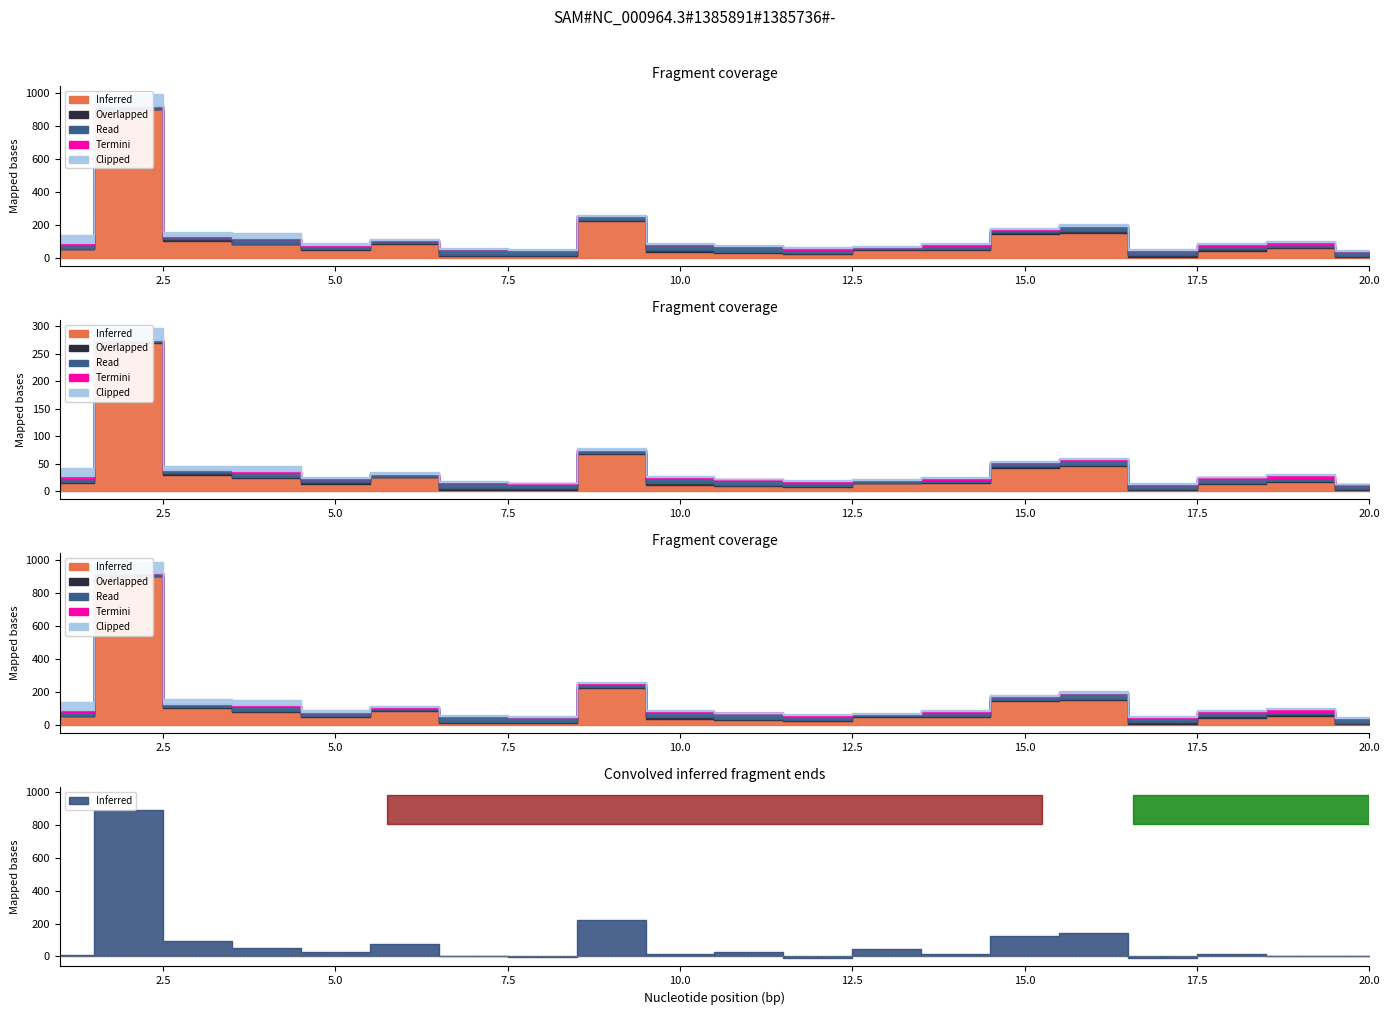

At which category is the sum across all series the highest?

2